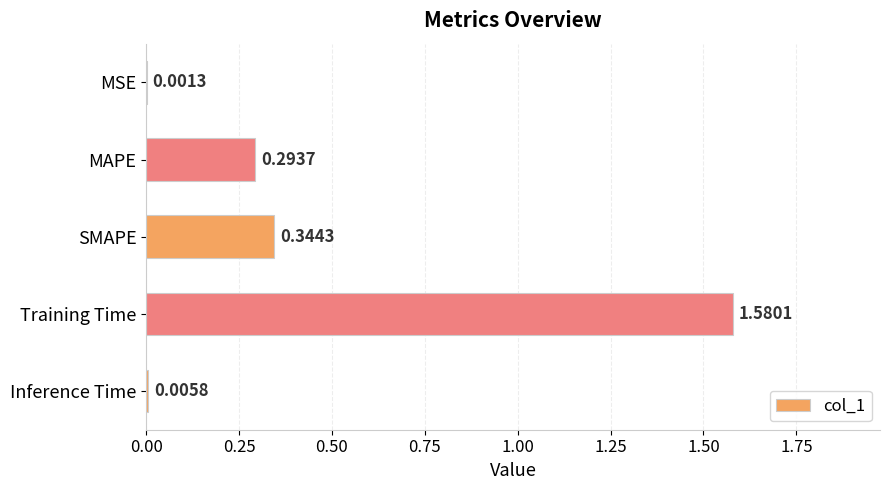

What is the sum of all values?

2.2